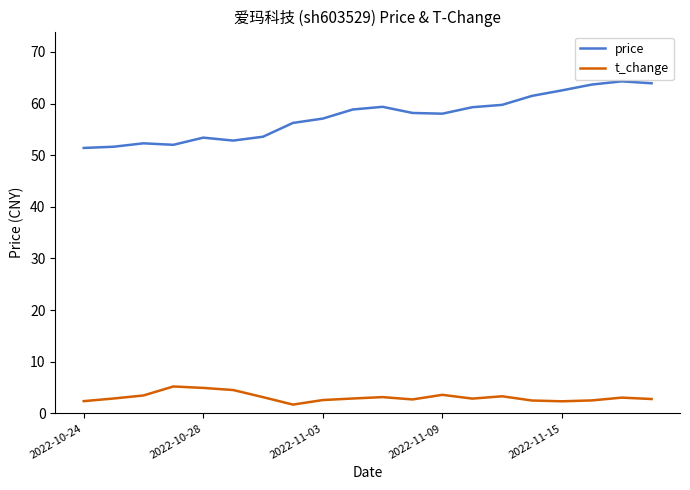

What is the difference between the maximum and second lowest values in the price series?

12.7